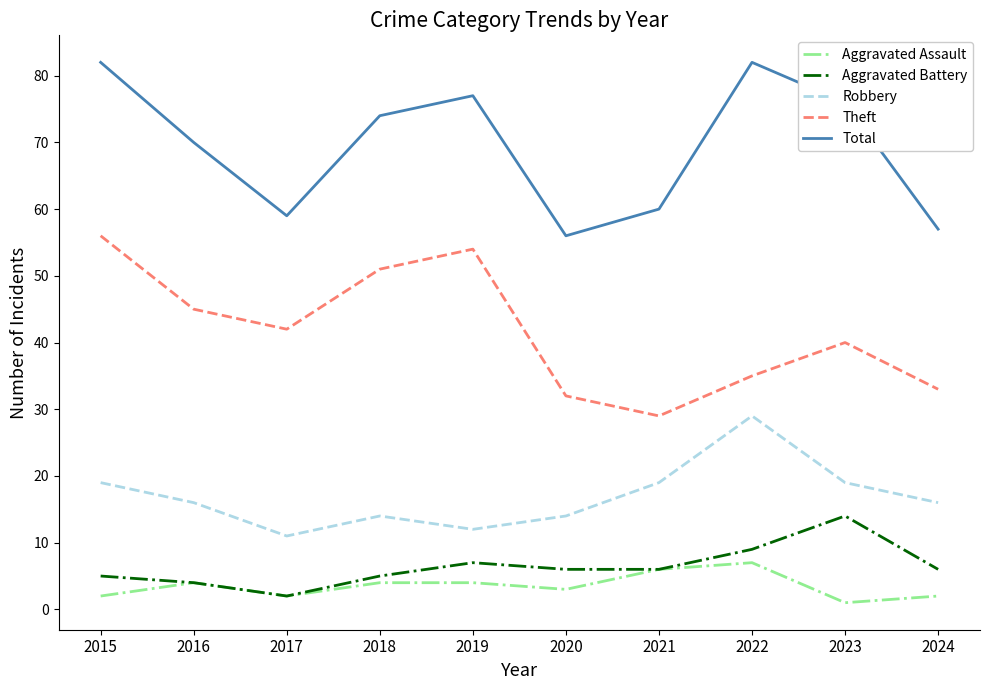

Which series changed the most between 2017 and 2022?

Total